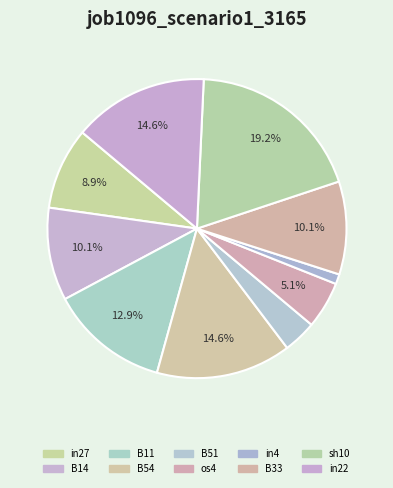

How many segments does this pie chart have?

10